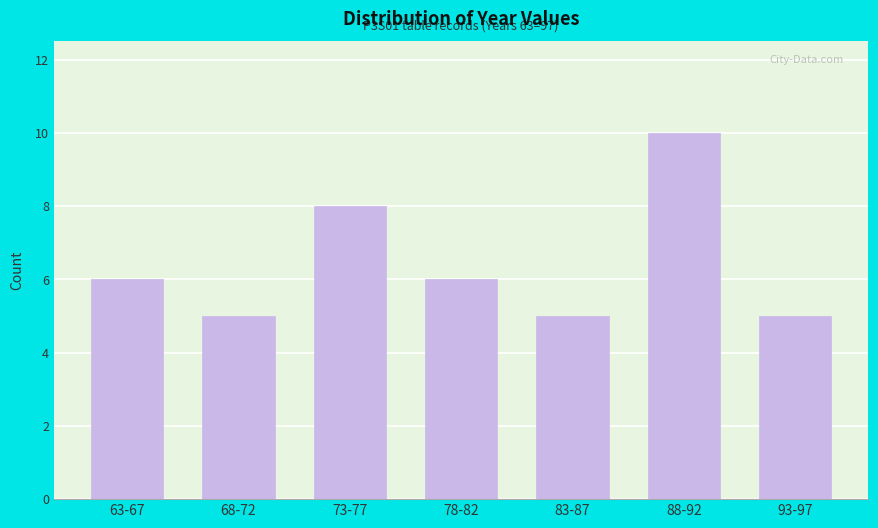

Reading right to left, list all the values displayed in this chart.

93-97=5	88-92=10	83-87=5	78-82=6	73-77=8	68-72=5	63-67=6